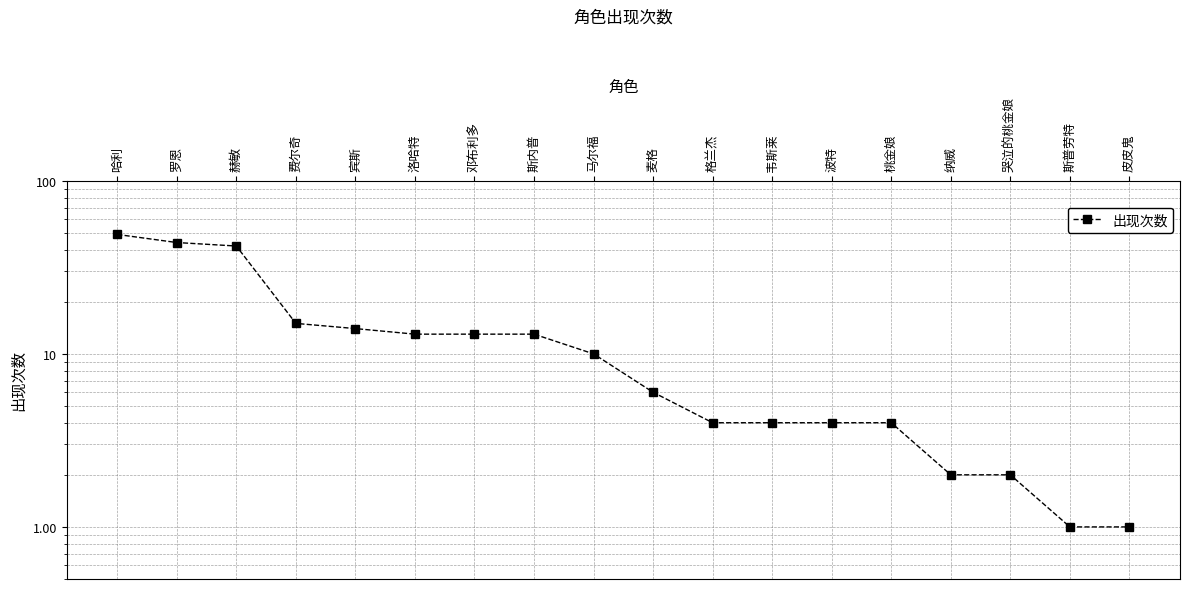

What is the average value?

13